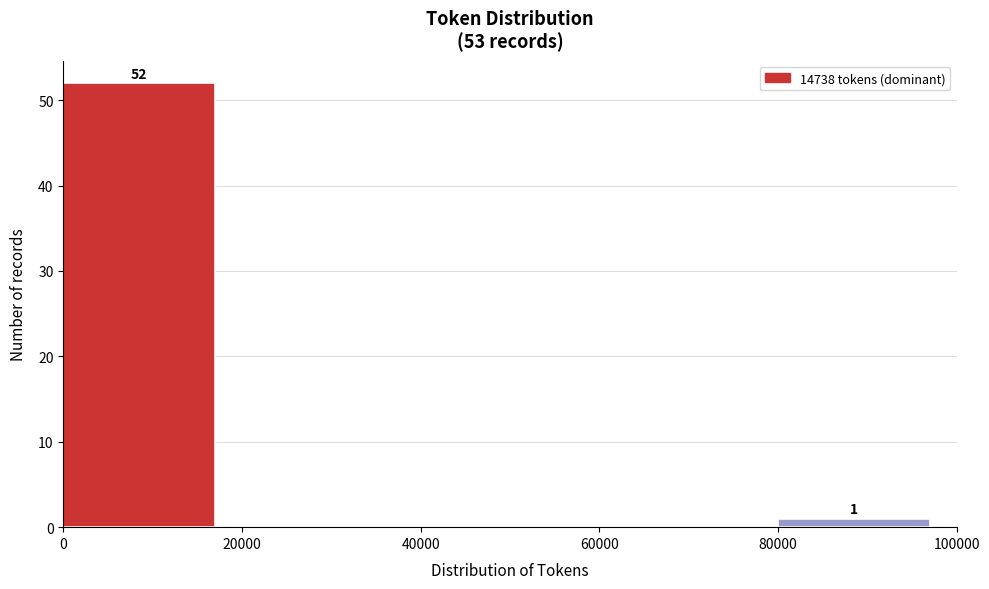

Over which range of the x-axis is the bar tallest?

0 to 20000